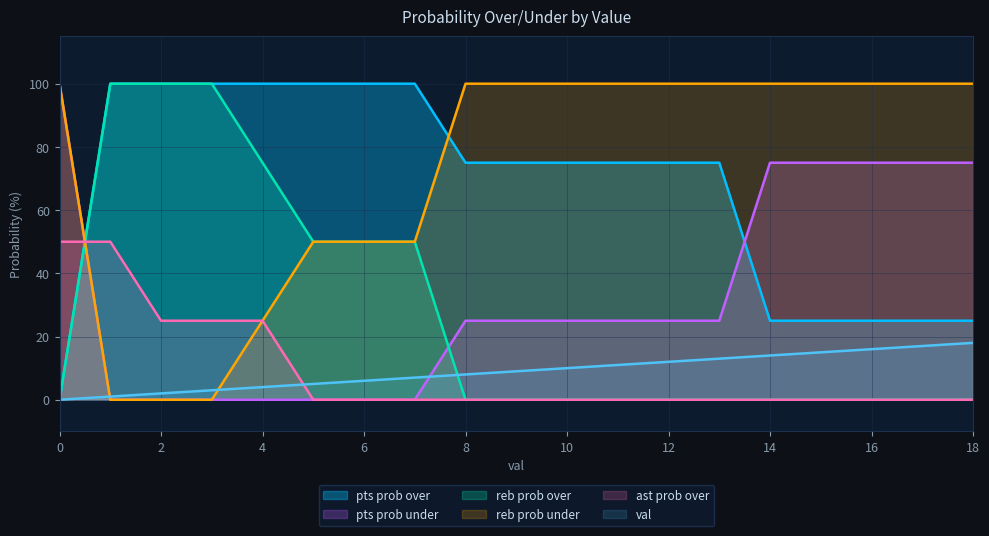

What is the maximum value shown in the chart?

100